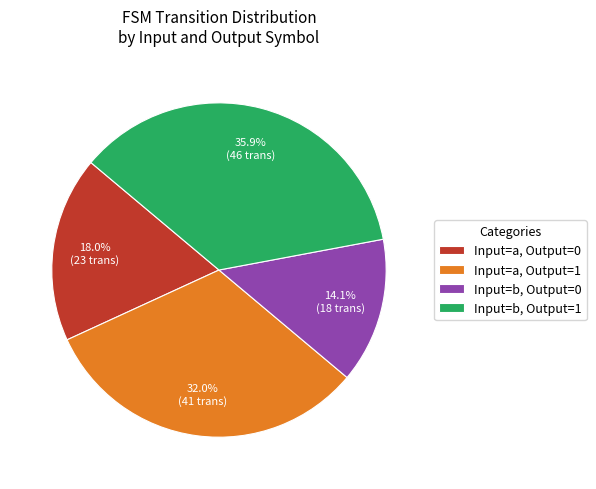

What is the smallest slice in the pie chart?

Input=b, Output=0